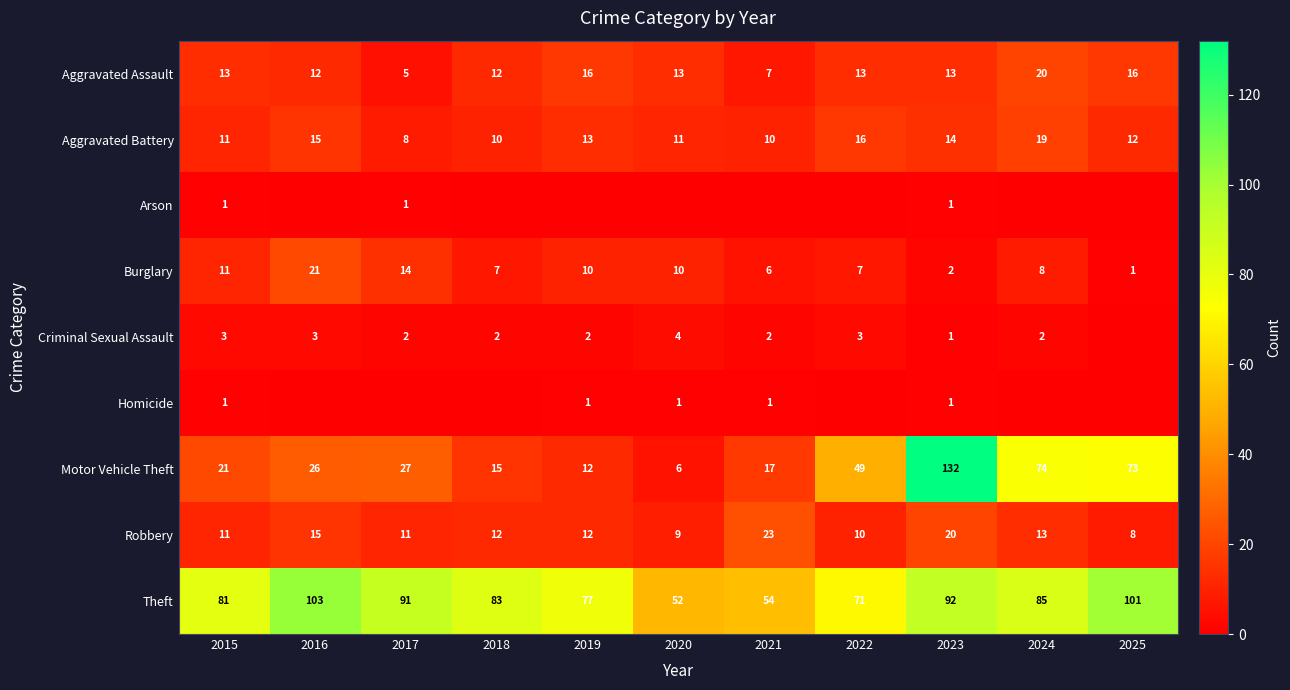

What is the average value of the Aggravated Assault series?

13